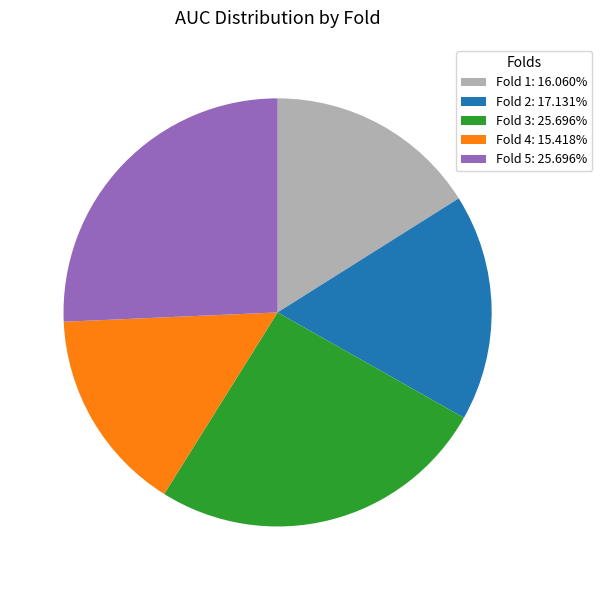

Between Fold 3 and Fold 4, which is larger?

Fold 3